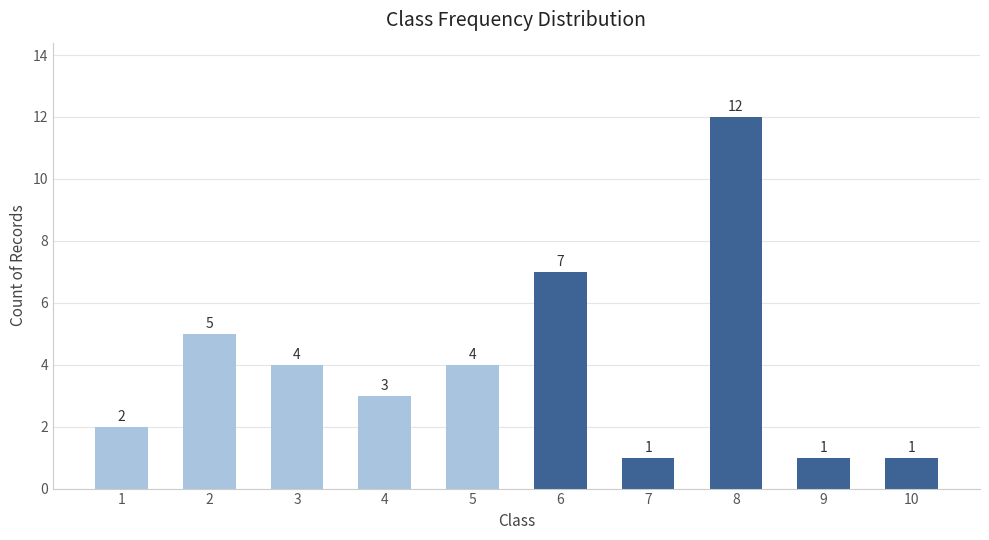

Is it true that the value at 5 is 7?

False